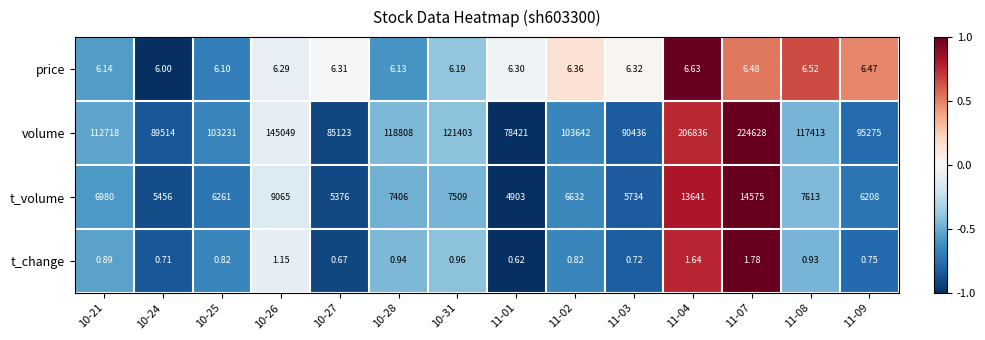

At 10-26, list the series in order from largest to smallest.

volume, t_volume, price, t_change